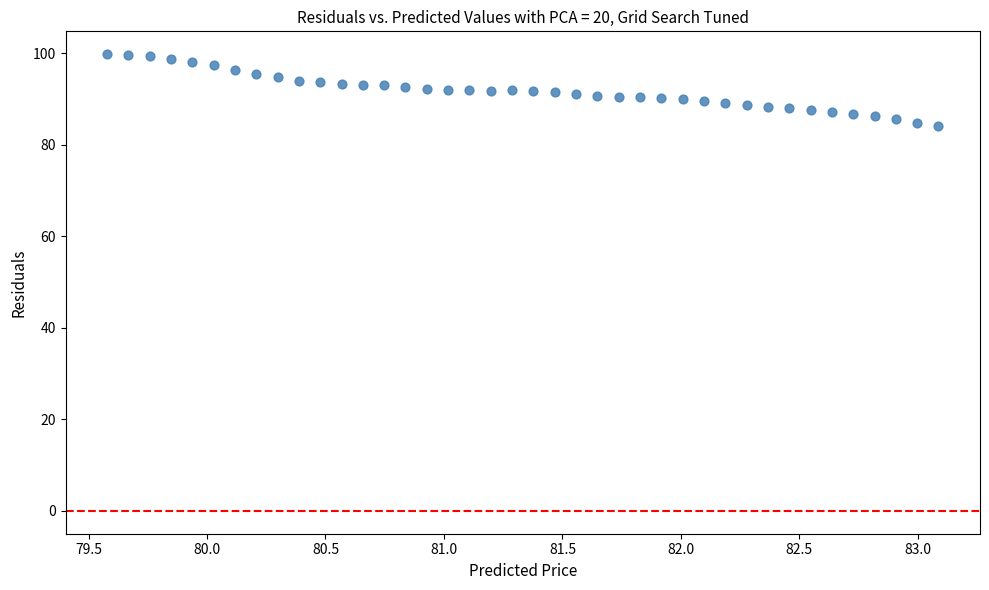

What is the range of X values (max minus min)?

3.5